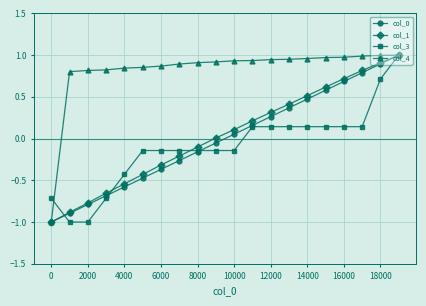

Count the number of categories in the chart.

20